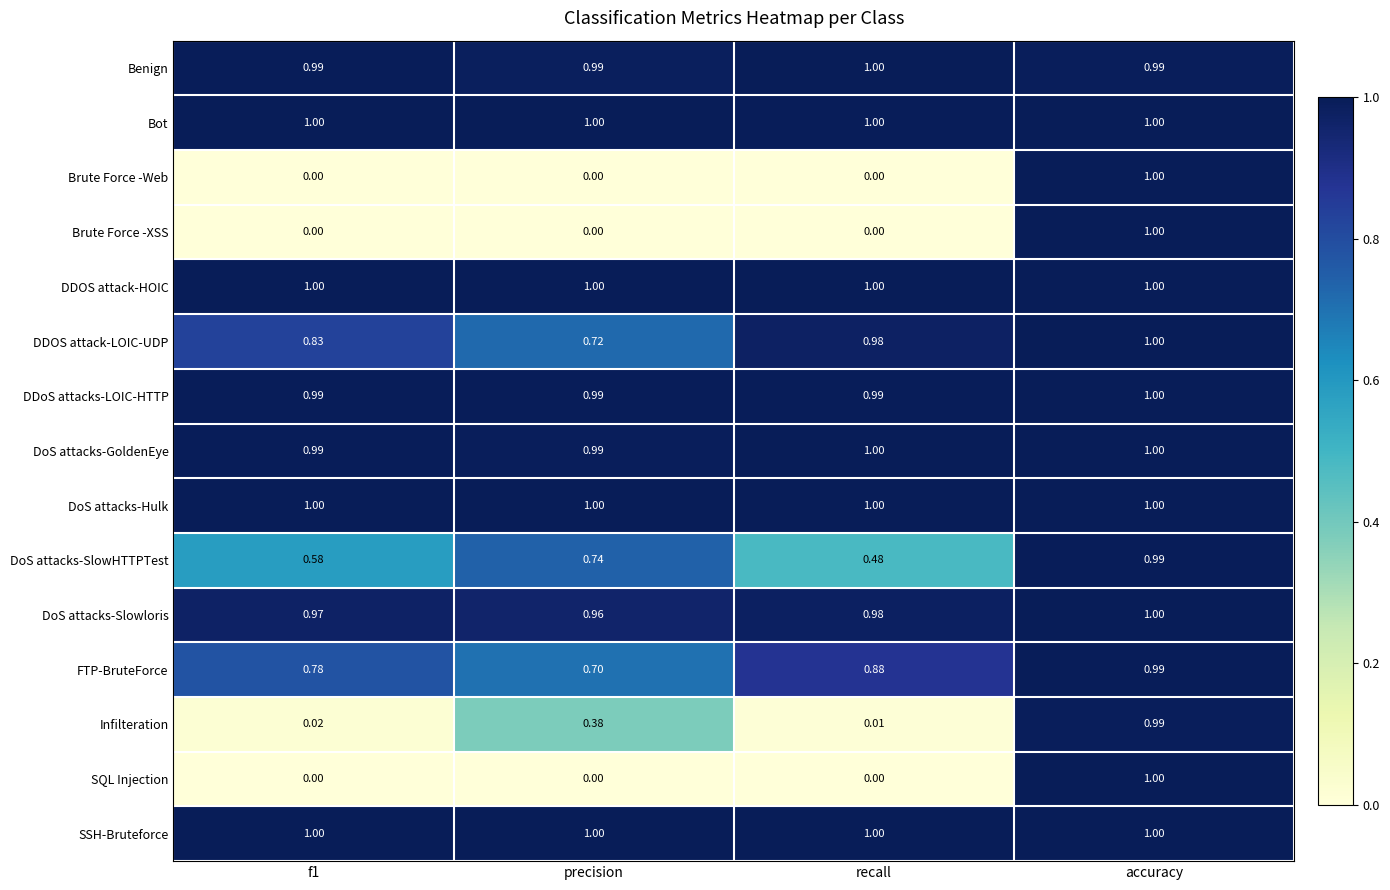

At which category is the sum across all series the highest?

accuracy